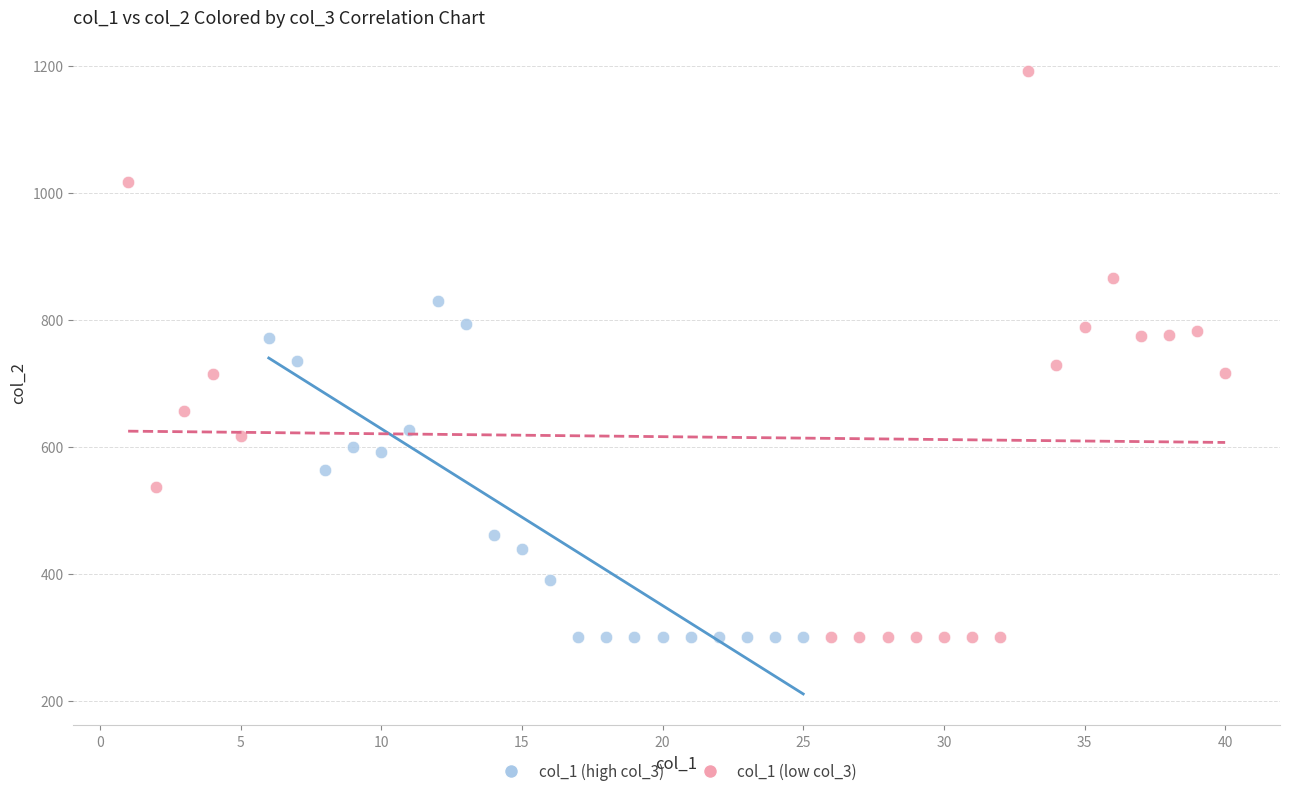

Which series has the widest spread of Y values?

col_1 (low col_3)